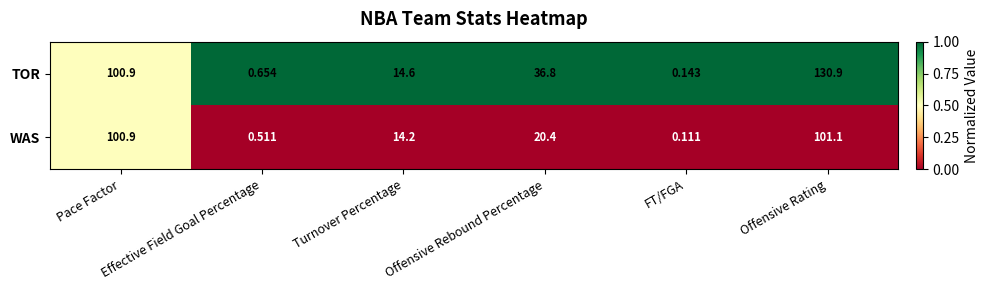

Which series has the largest total across all categories?

TOR